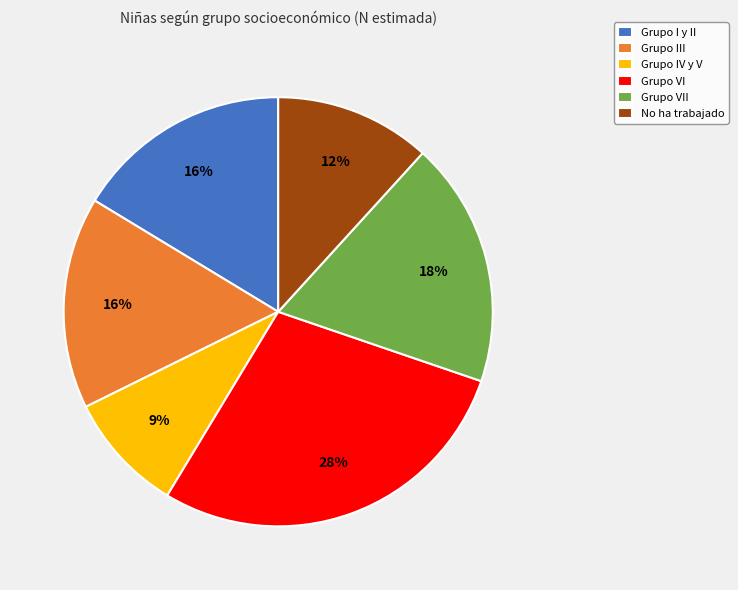

Count the number of slices in the pie.

6